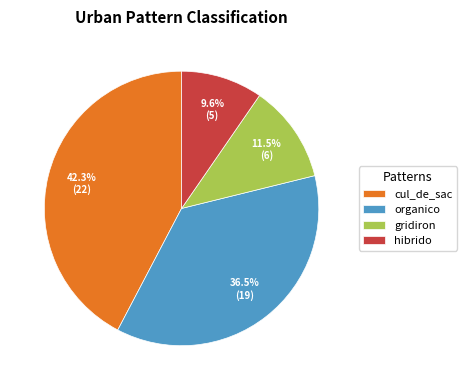

Rank the categories by value from lowest to highest.

hibrido, gridiron, organico, cul_de_sac